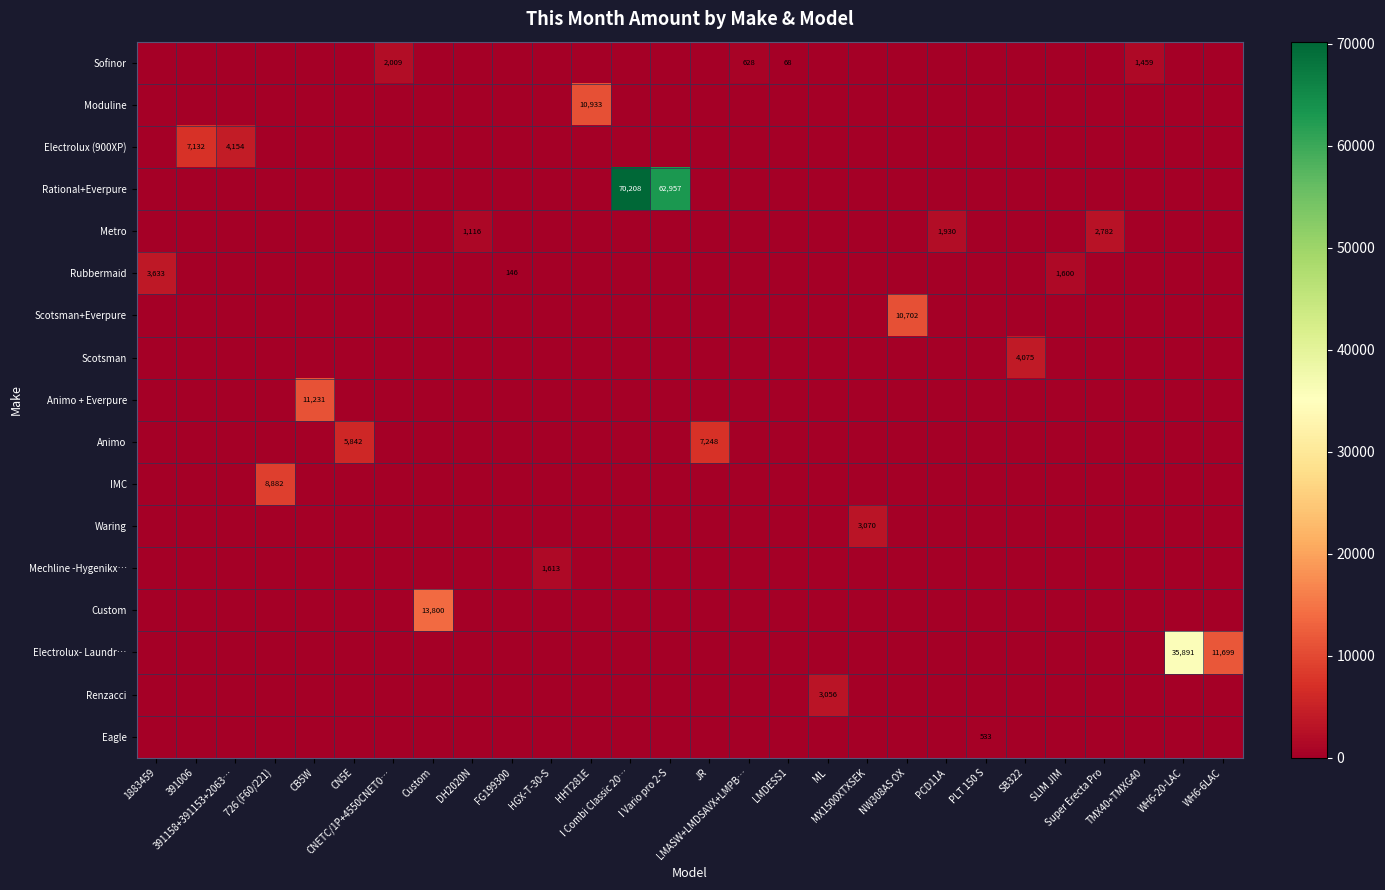

What is the spread (max minus min) of values at NW308AS OX?

10701.6